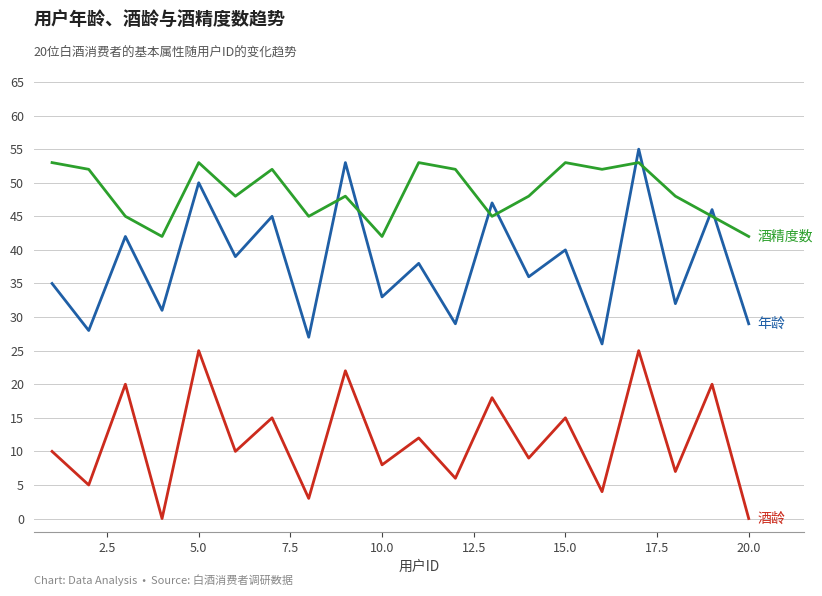

What is the greatest value displayed?

55